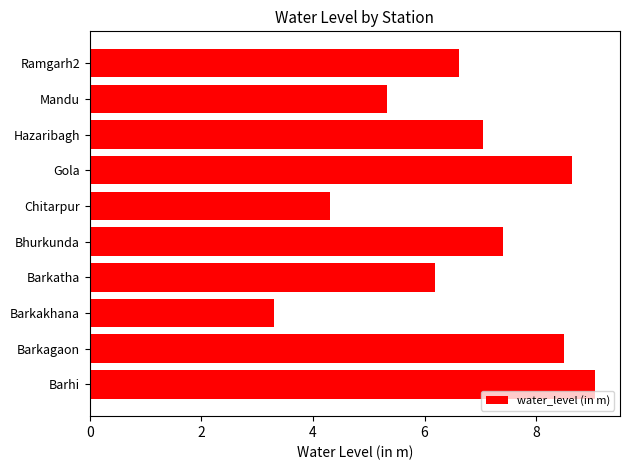

What is the difference between the second highest and minimum values?

5.3